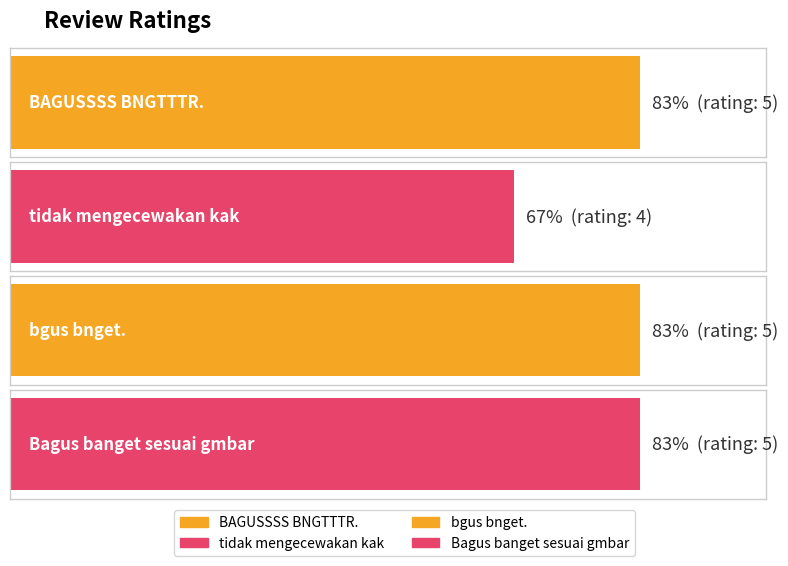

Which category has the lowest value across all series?

tidak mengecewakan kak